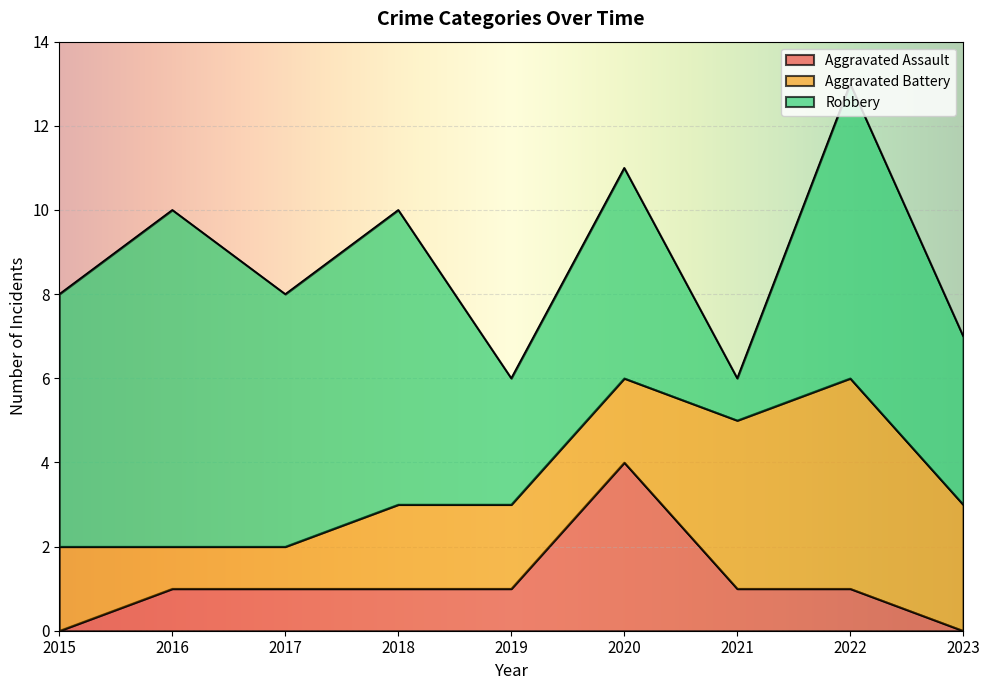

What is the value of the Aggravated Assault point at the 4th from the left?

1